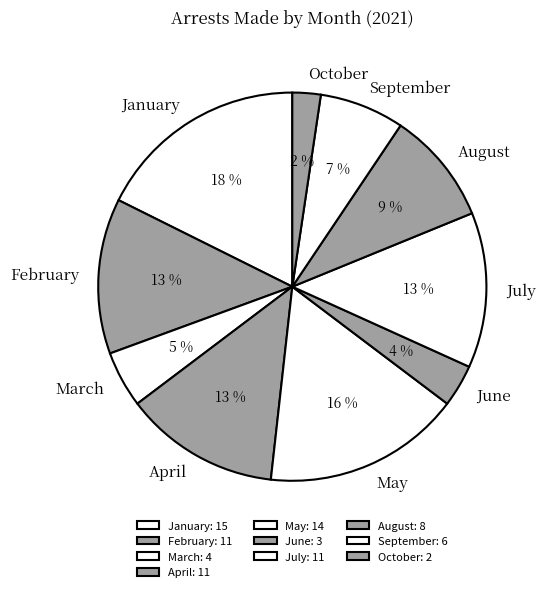

How many slices are in this pie chart?

10